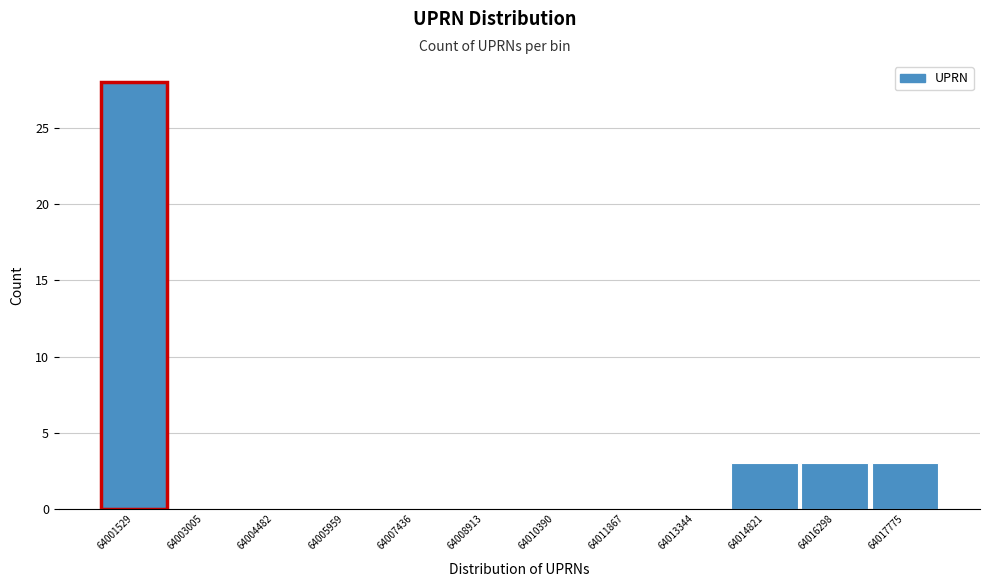

Reading right to left, what are all the values shown in this chart?

64017775=3	64016298=3	64014821=3	64013344=0	64011867=0	64010390=0	64008913=0	64007436=0	64005959=0	64004482=0	64003005=0	64001529=28